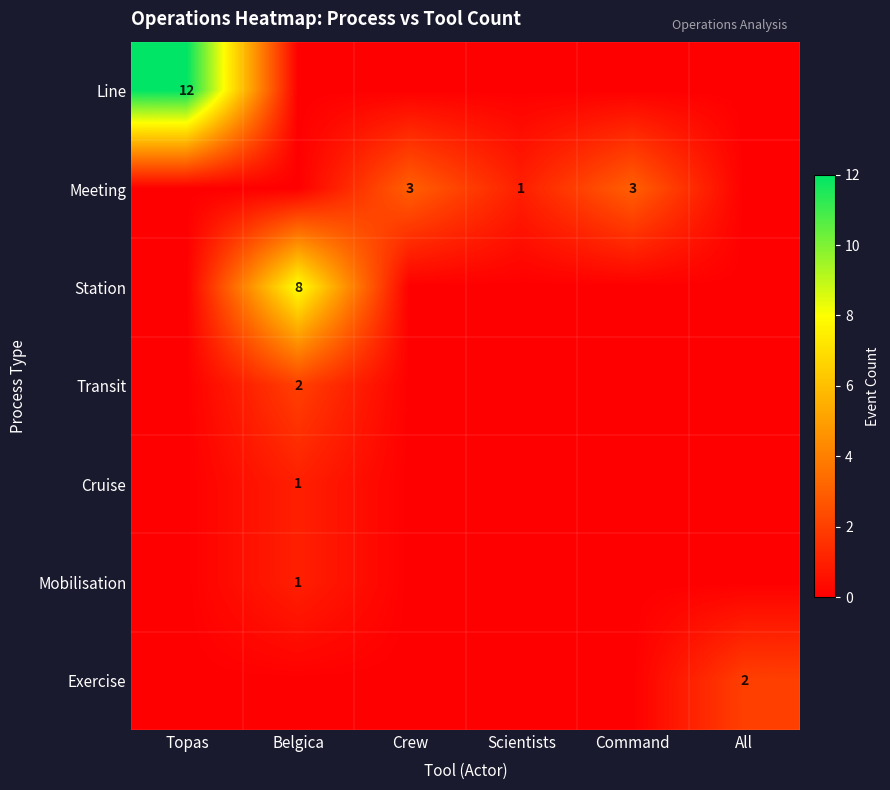

The Station series shows 12 at Belgica. True or false?

False